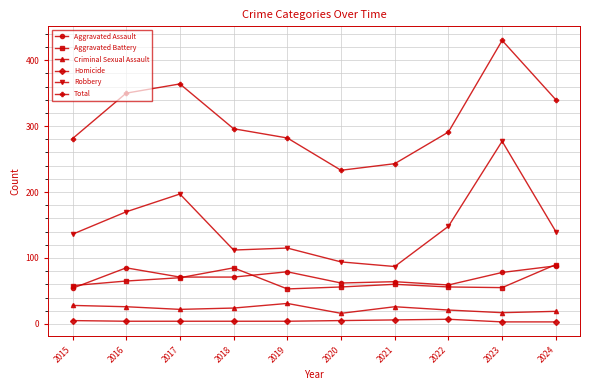

Where is the first local maximum for Aggravated Assault?

2016